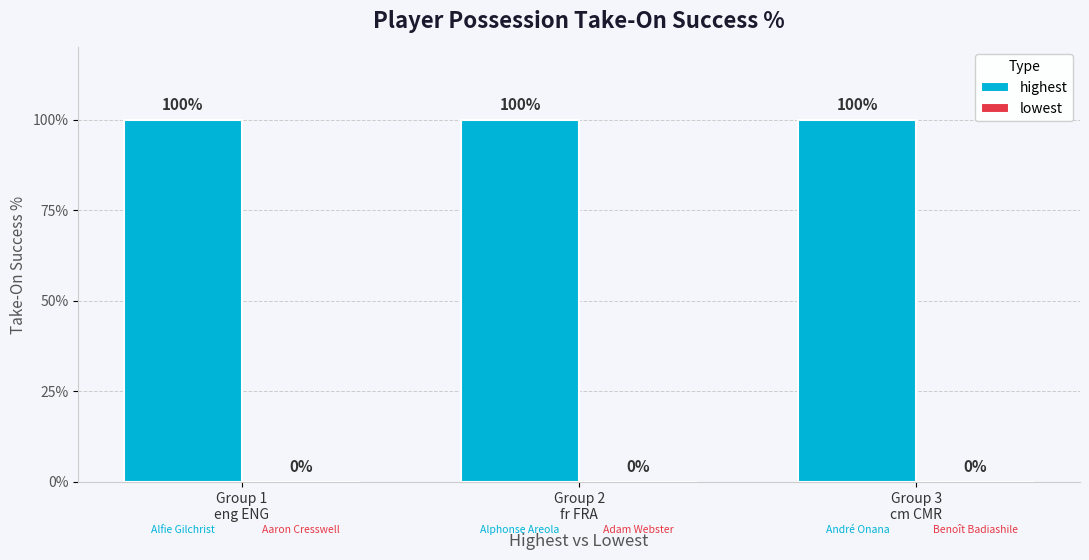

Which series changed the most between Group 1
eng ENG and Group 2
fr FRA?

highest